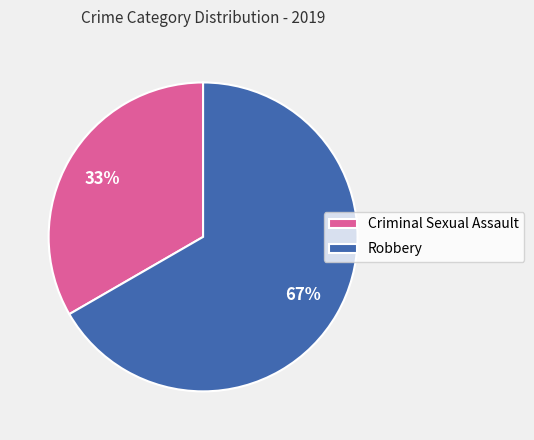

To the nearest percent, what is the combined percentage of Criminal Sexual Assault and Robbery?

100%